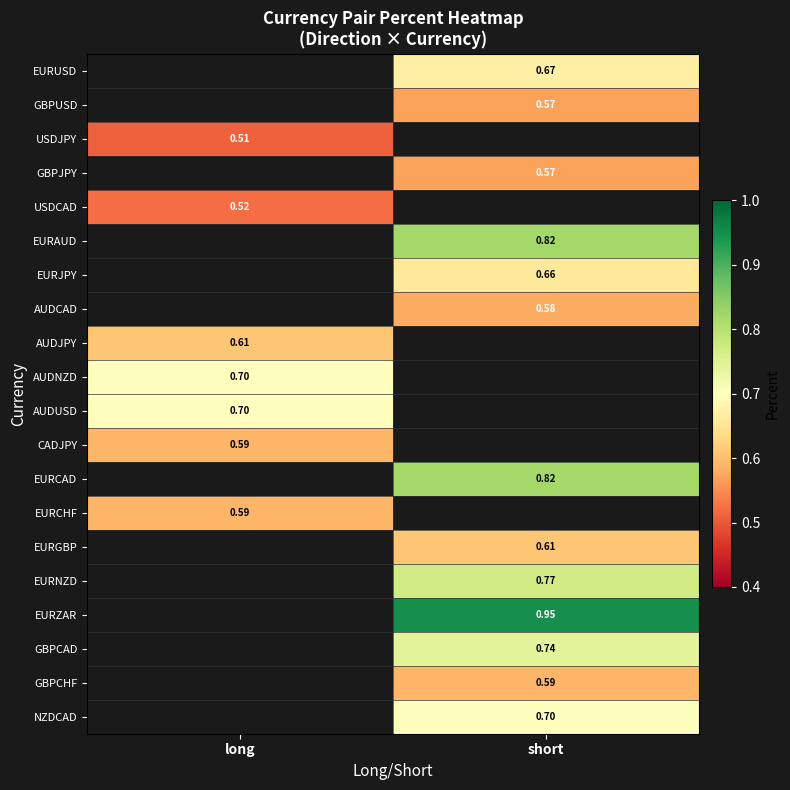

Is it true that GBPUSD equals 0.6 at short?

True